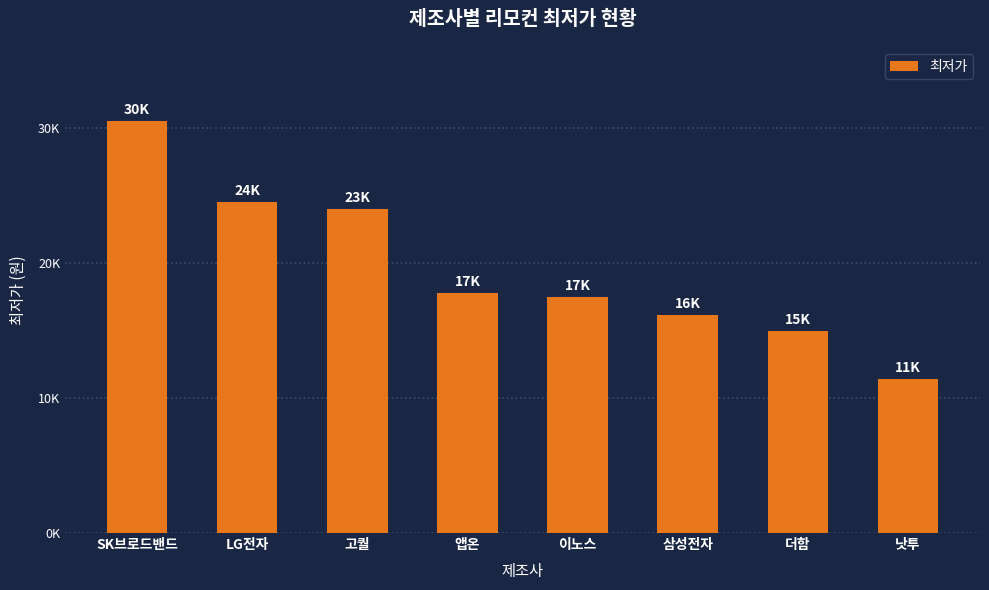

What is the change in value from 앱온 to 삼성전자?

-1629